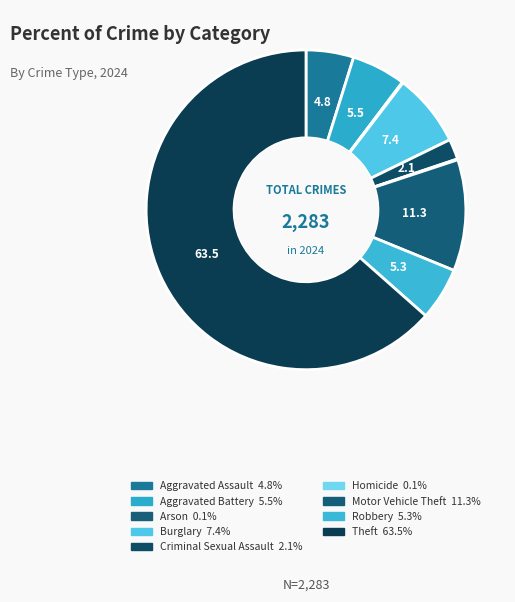

What percentage is NOT represented by Burglary?

92.6%